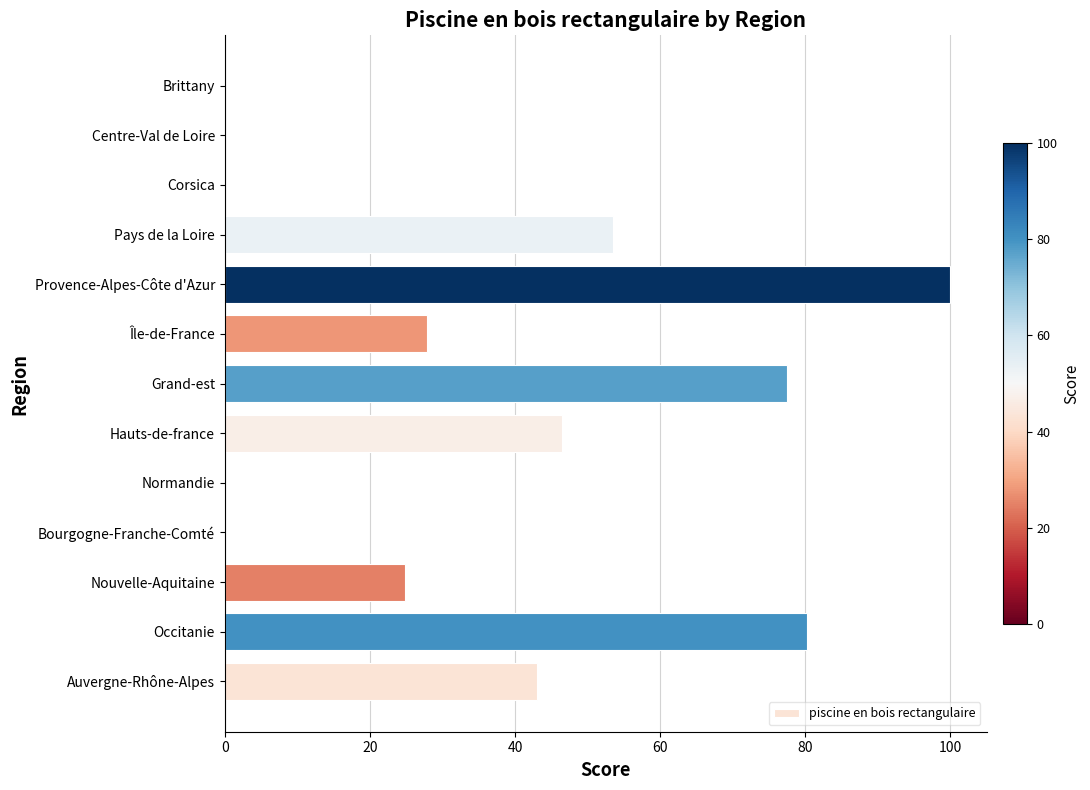

What is the sum of all values?

453.5